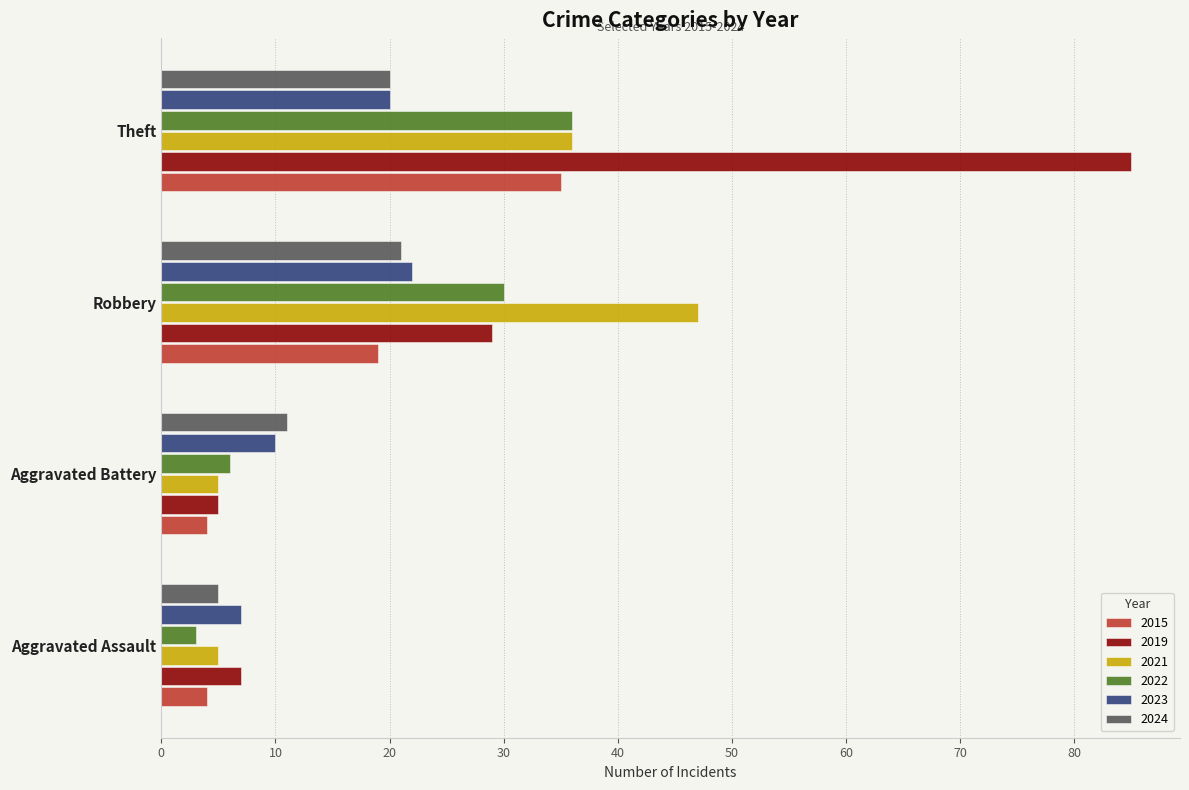

At which category is the sum across all series the highest?

Theft